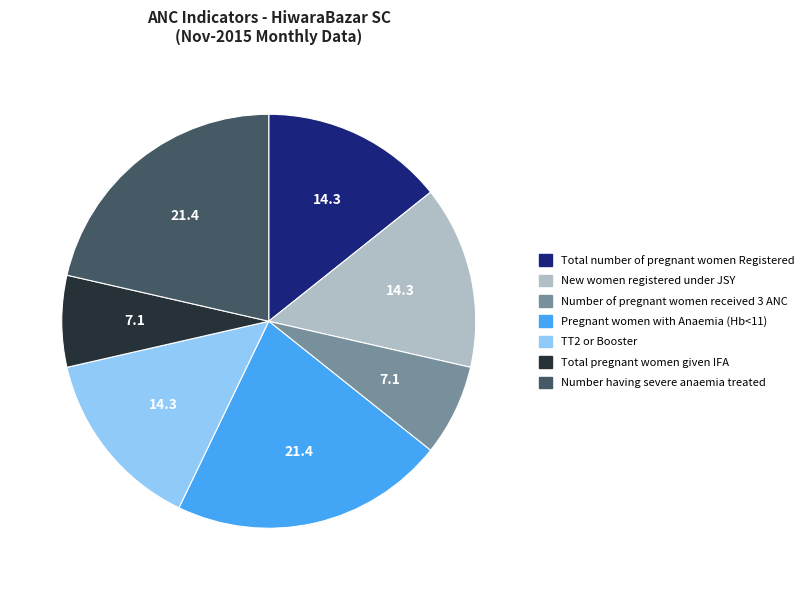

The New women registered under JSY slice represents 14% of the pie. True or false?

True